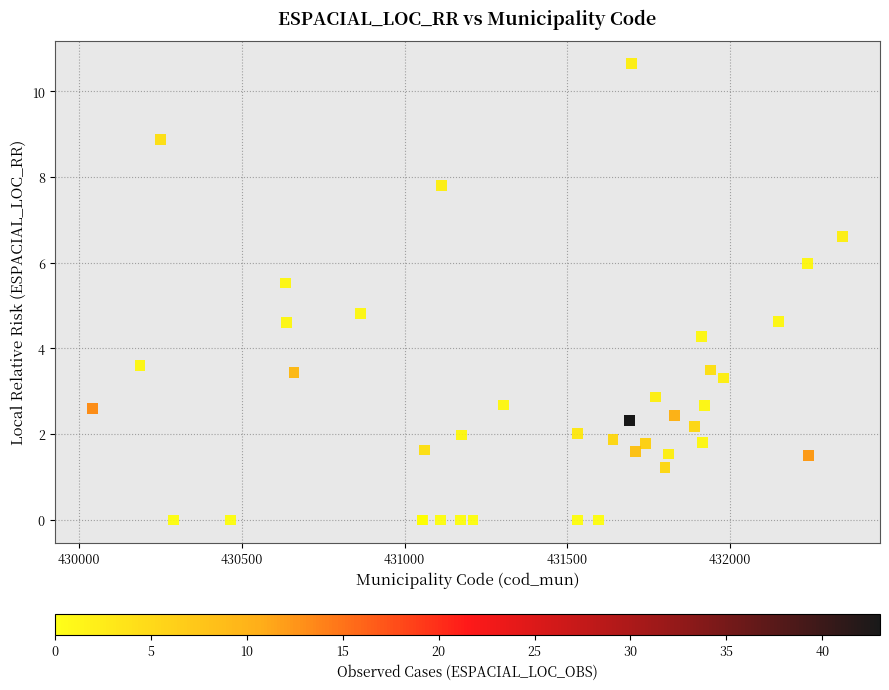

What Y value in the scatter plot is closest to 5?

4.8